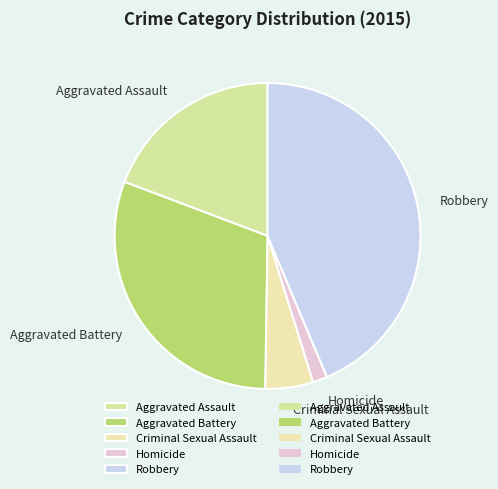

What is the largest slice in the pie chart?

Robbery